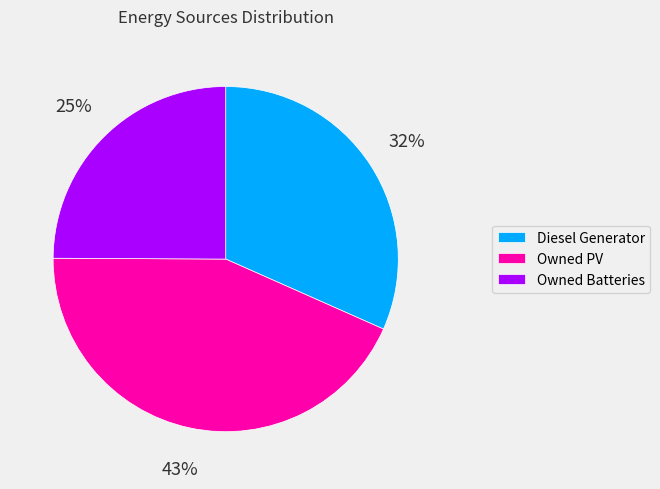

To the nearest percent, what is the average slice percentage?

33%